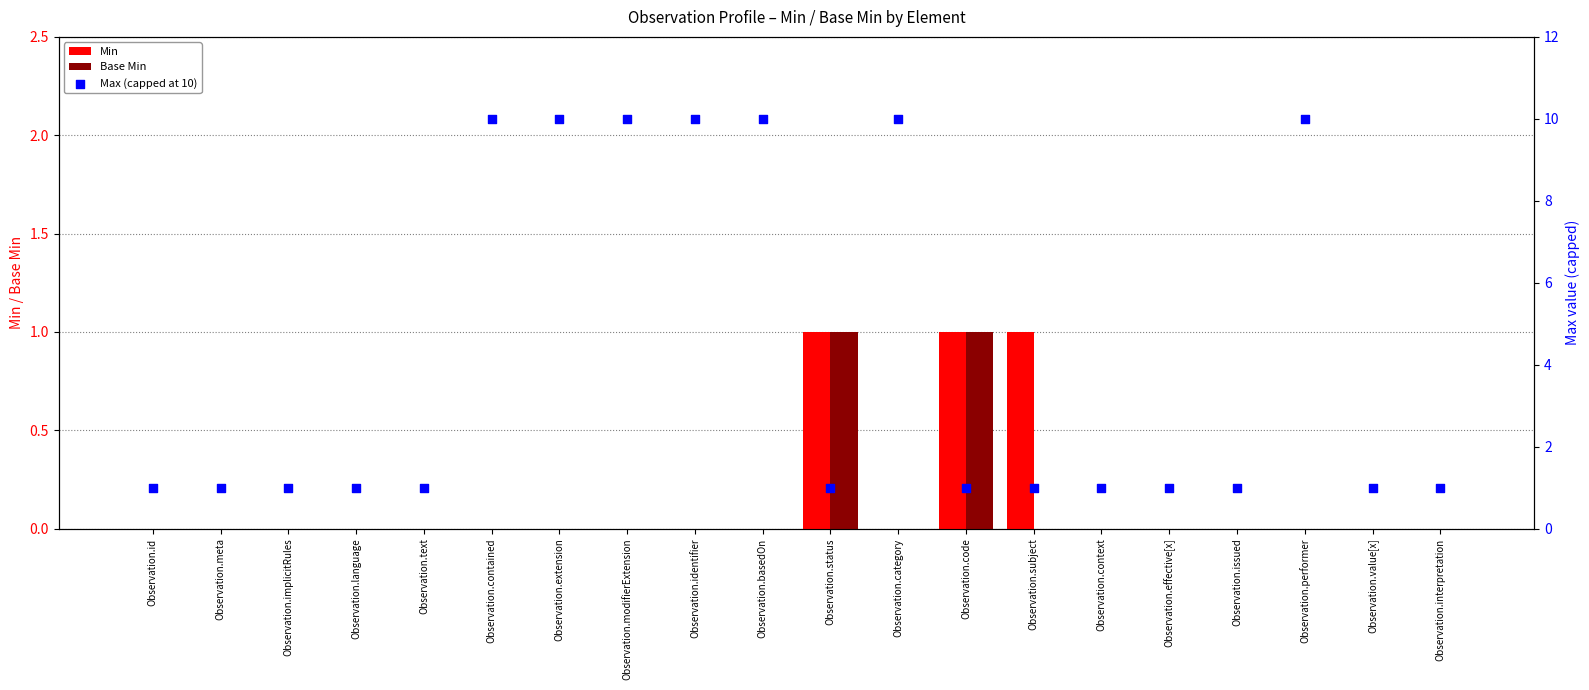

At which category is the sum across all series the highest?

Observation.contained